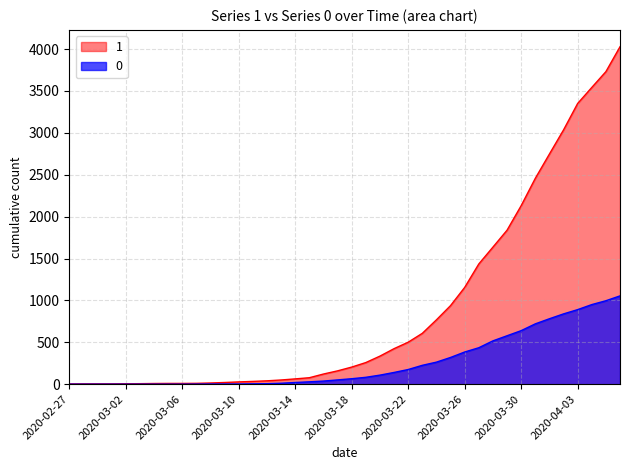

Between 2020-03-24 and 2020-03-26, which is larger?

2020-03-26